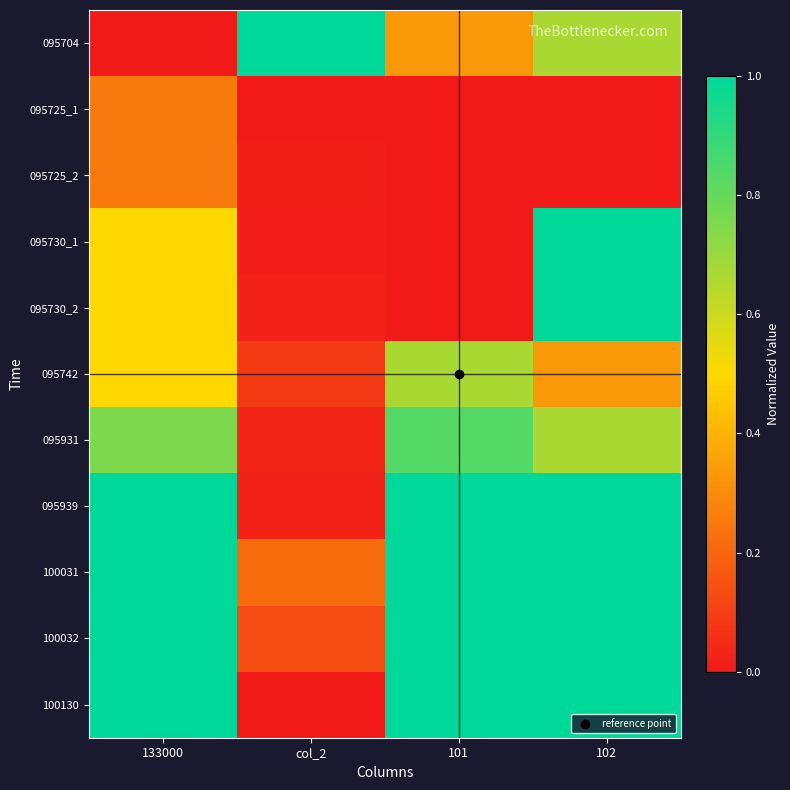

Which has a higher value, 102 or 133000?

102